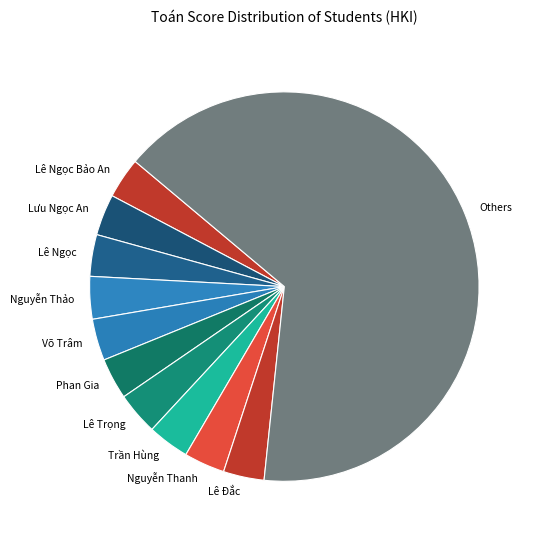

Does any single category account for the majority?

Yes